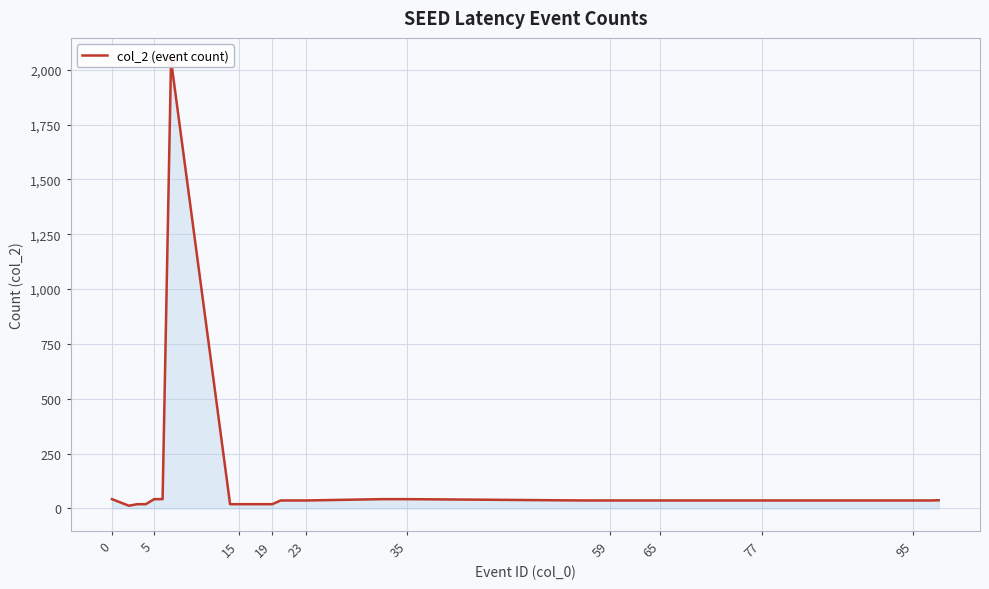

The chart shows a value of 42 at 5. True or false?

True